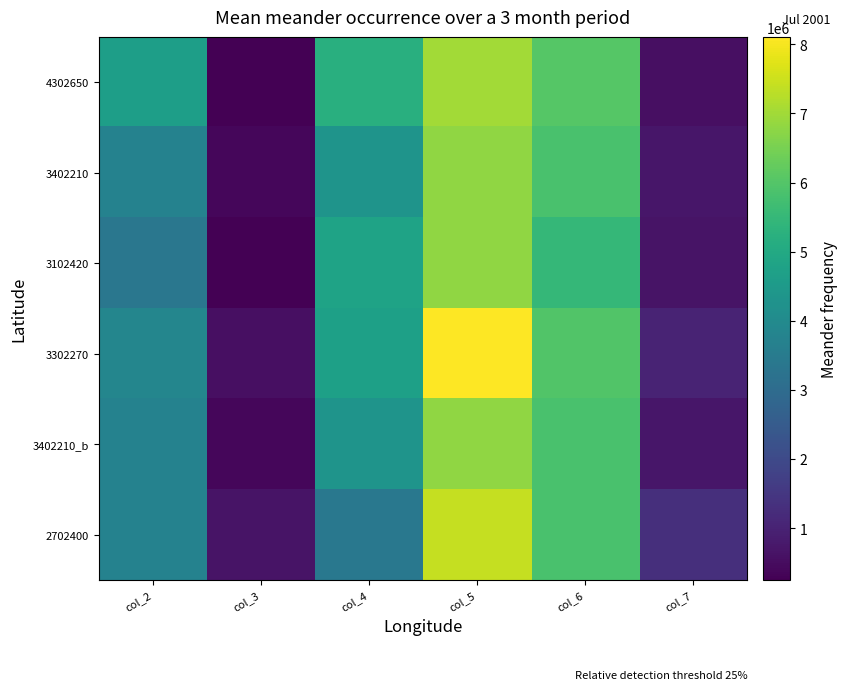

At which category is the sum across all series the highest?

col_5